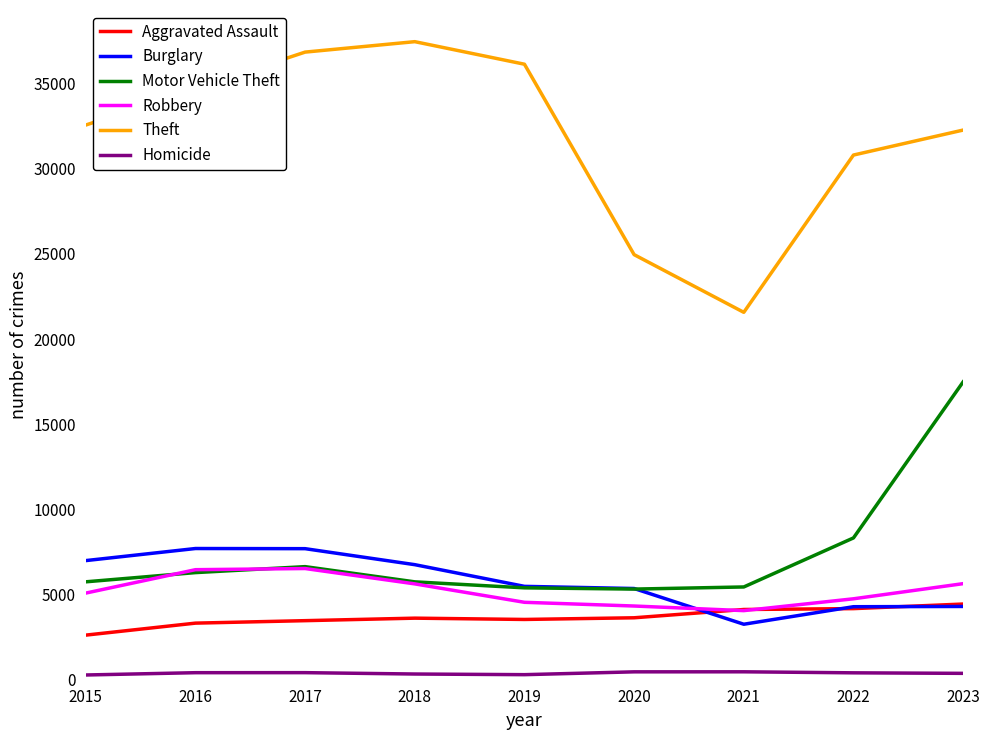

The Homicide series shows 374 at 2023. True or false?

True